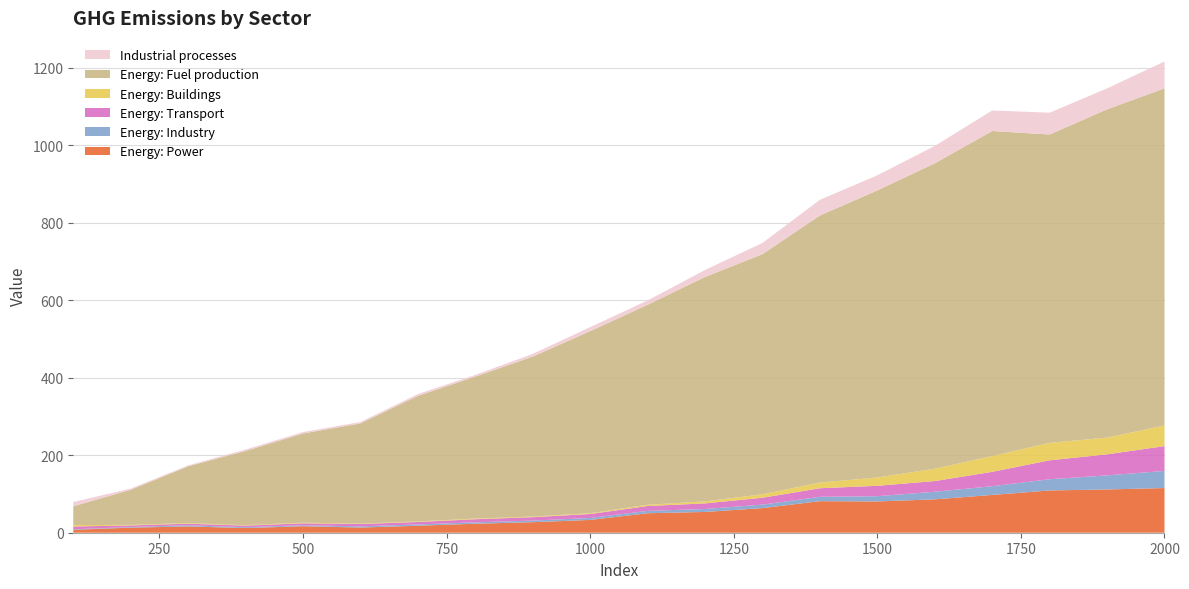

Reading left to right, list all the values displayed in this chart.

Energy: Power: 7.6	13.1	16.2	12.0	16.8	13.3	18.0	23.2	27.2	33.0	50.2	53.6	63.6	81.4	80.7	86.1	97.5	109.0	111.6	115.3
Energy: Industry: 1.3	1.6	3.1	2.1	2.5	3.1	3.4	3.6	4.2	5.0	6.2	7.6	8.9	11.2	13.6	19.6	22.5	28.9	36.3	44.2
Energy: Transport: 7.1	4.1	4.0	4.2	5.0	6.1	6.3	8.0	8.8	10.3	12.5	14.4	17.7	22.2	26.7	27.6	37.1	48.9	54.2	64.0
Energy: Buildings: 3.7	1.4	1.6	1.2	1.6	1.3	1.4	1.7	1.6	2.1	3.2	5.3	8.9	14.7	21.4	31.9	40.7	45.0	43.3	53.1
Energy: Fuel production: 48.4	90.7	146.4	191.5	230.0	258.3	323.9	366.3	412.7	469.7	516.0	578.8	619.5	689.0	740.6	787.8	838.5	795.5	846.8	869.8
Industrial processes: 11.0	3.0	2.4	3.7	3.7	3.5	4.6	4.3	6.8	10.3	11.1	18.0	28.9	40.4	39.0	44.7	53.0	56.2	54.0	69.4